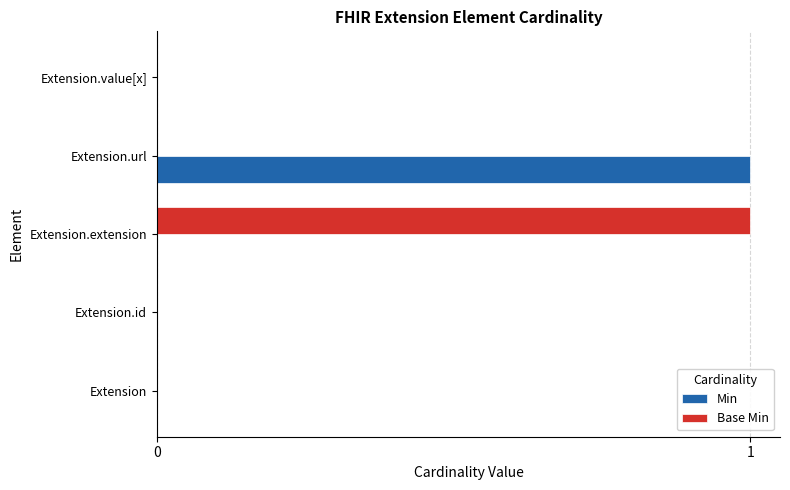

Which series changed the most between Extension.id and Extension.url?

Min